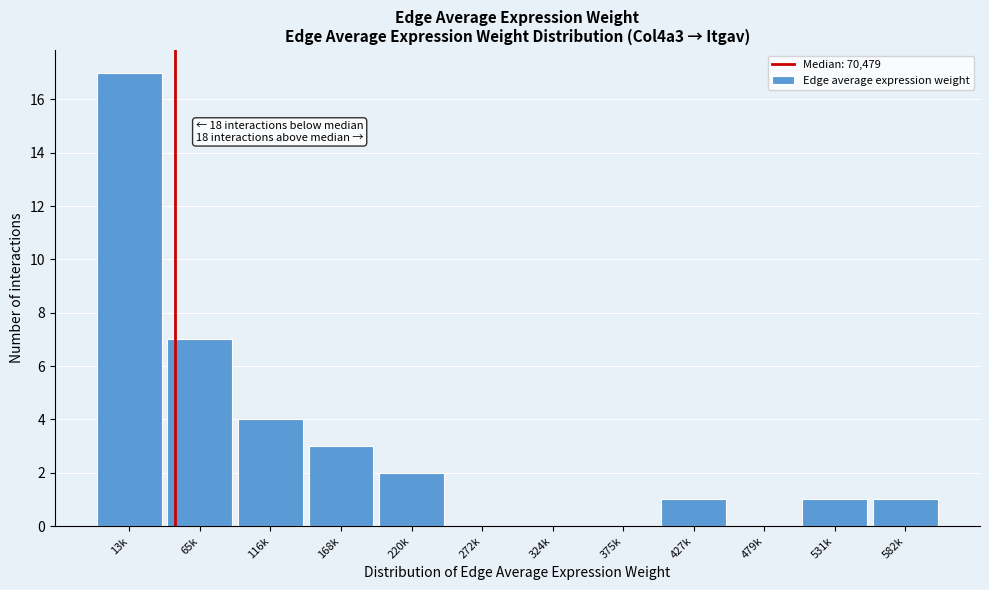

Reading left to right, extract all data points from this chart.

13k=17	65k=7	116k=4	168k=3	220k=2	272k=0	324k=0	375k=0	427k=1	479k=0	531k=1	582k=1